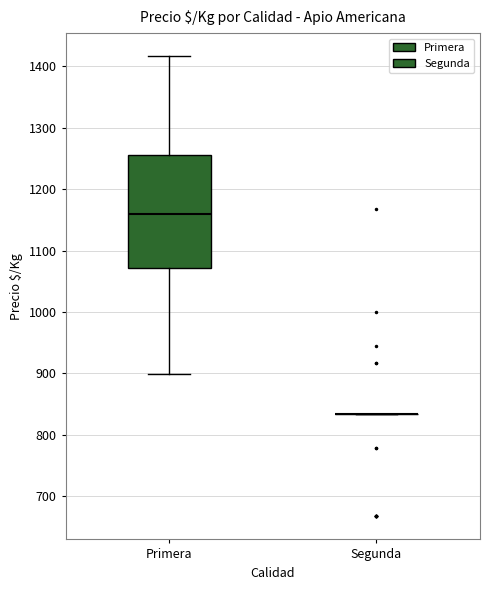

Which box is the tallest, from its lower edge to its upper edge?

Primera